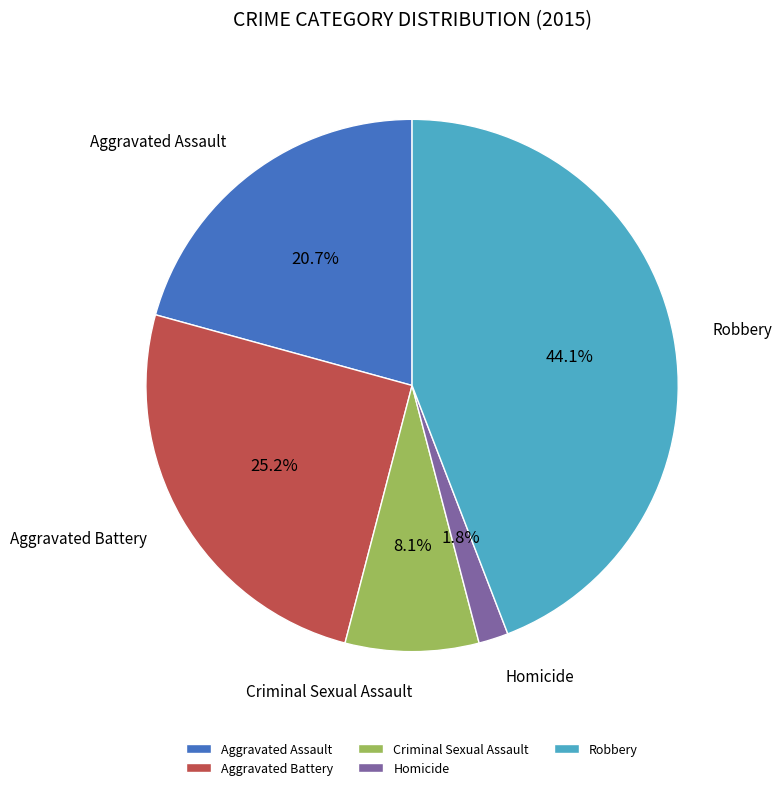

Which has a higher value, Aggravated Battery or Aggravated Assault?

Aggravated Battery